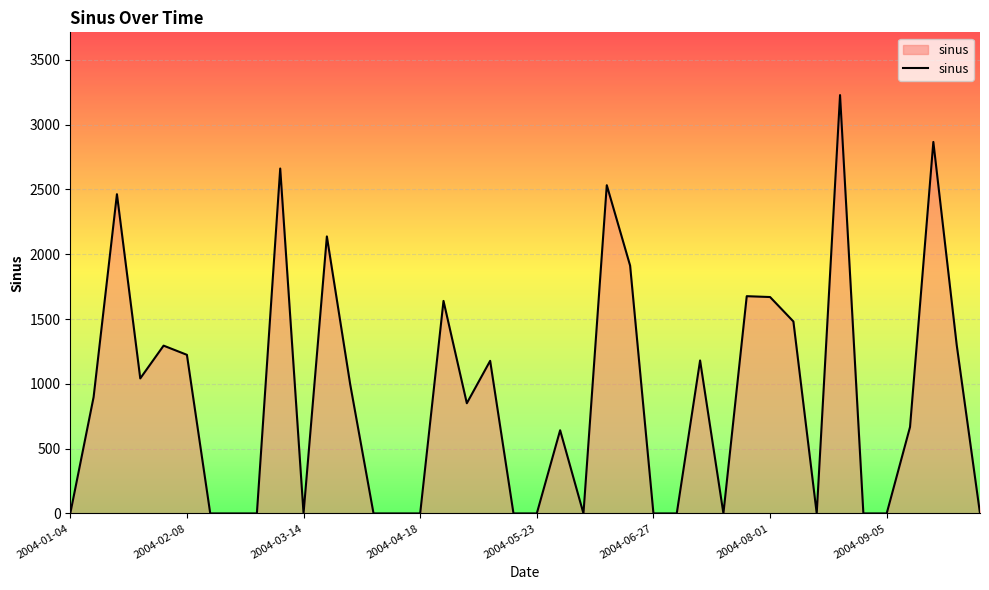

What is the difference between the maximum and minimum values?

3227.6